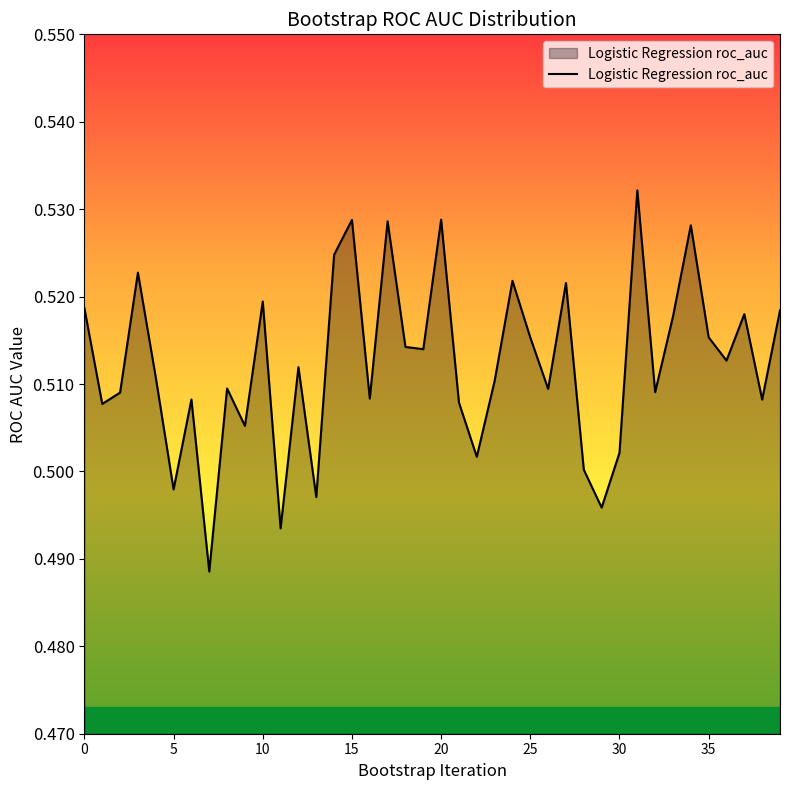

Does the chart display data point markers on the line(s)?

No